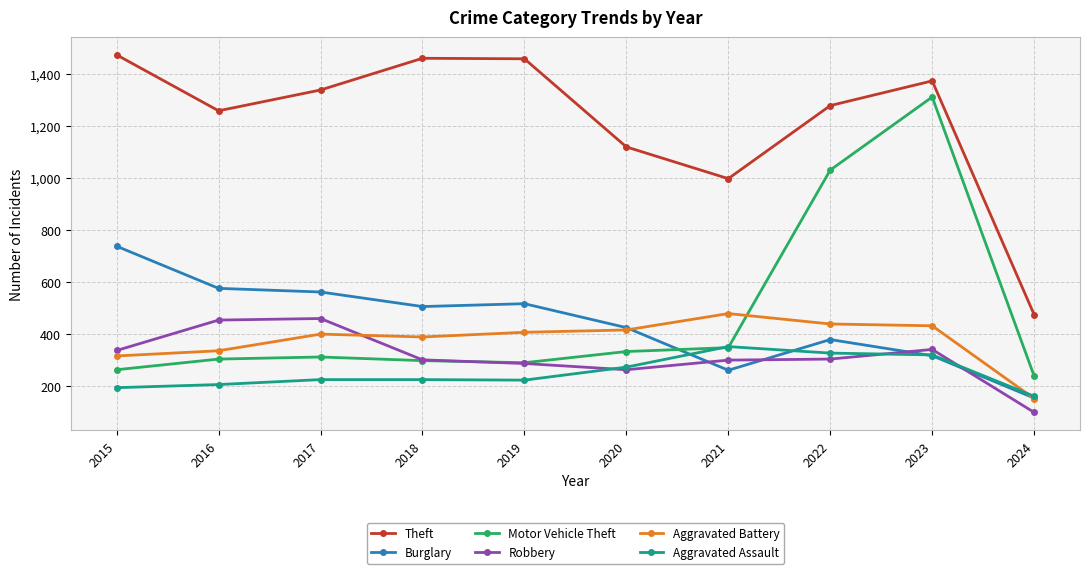

How many data points in Theft are less than 1339?

5